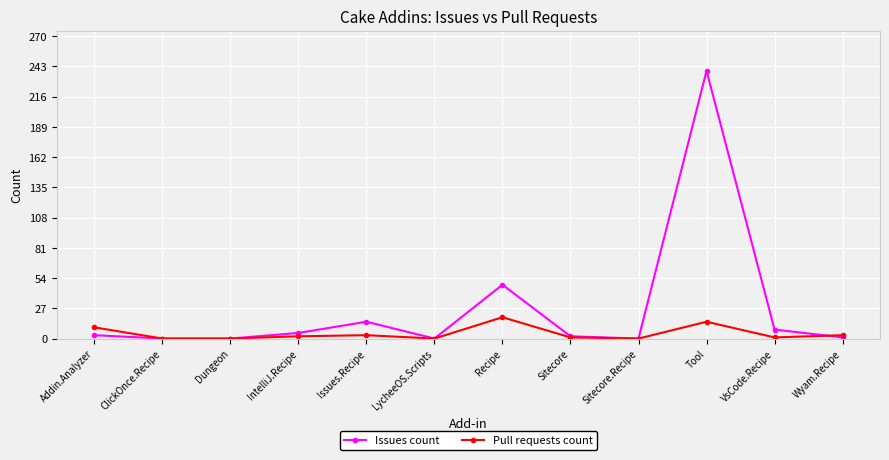

Where is Pull requests count nearest to the value 9?

Addin.Analyzer